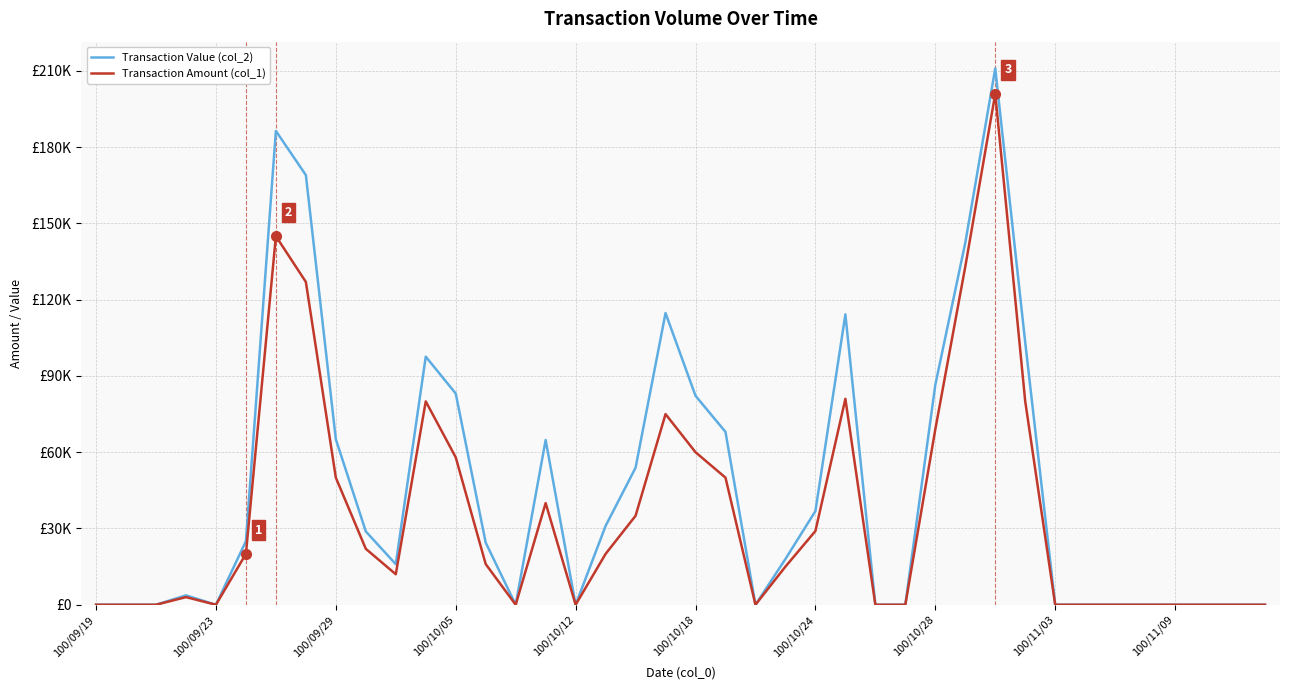

What is the difference between the maximum and minimum values in the Transaction Value (col_2) series?

210960